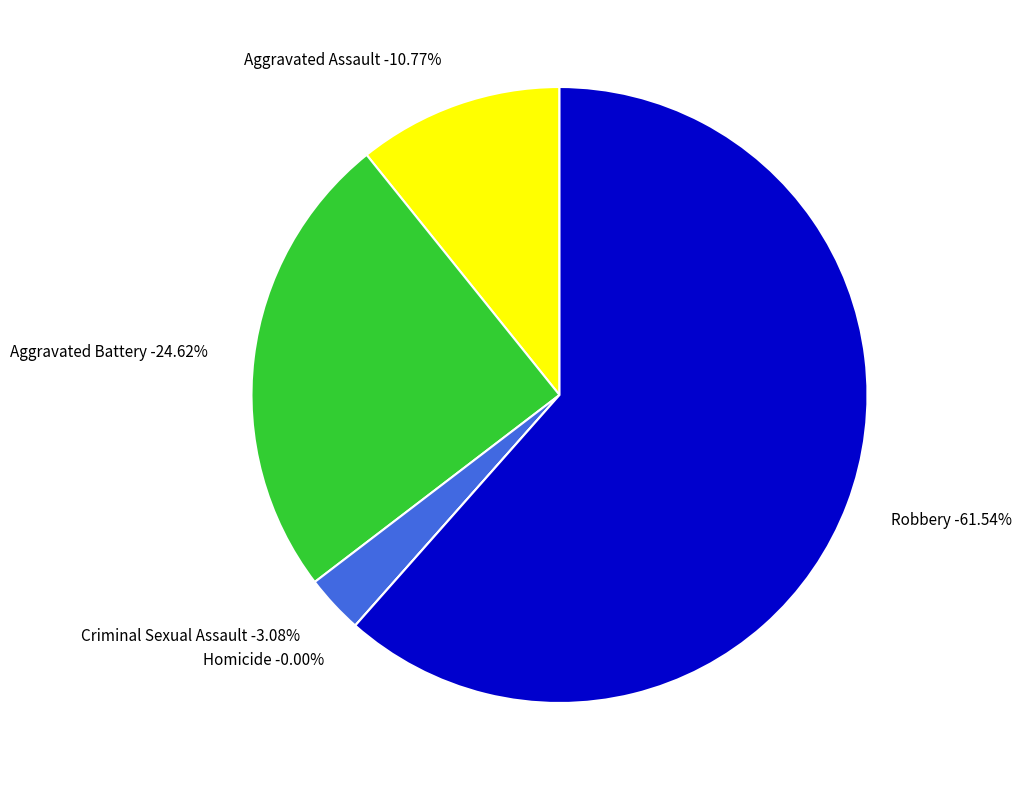

What percentage is NOT represented by Aggravated Assault?

89.2%